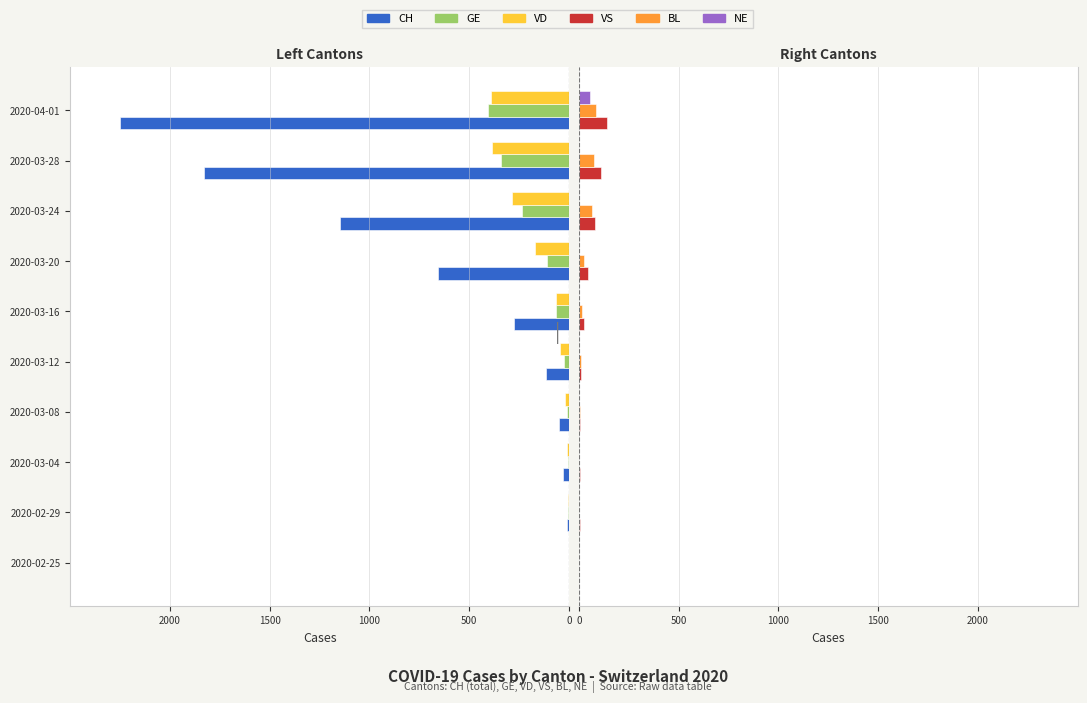

Which series changed the most between 2020-03-20 and 2020-03-28?

CH